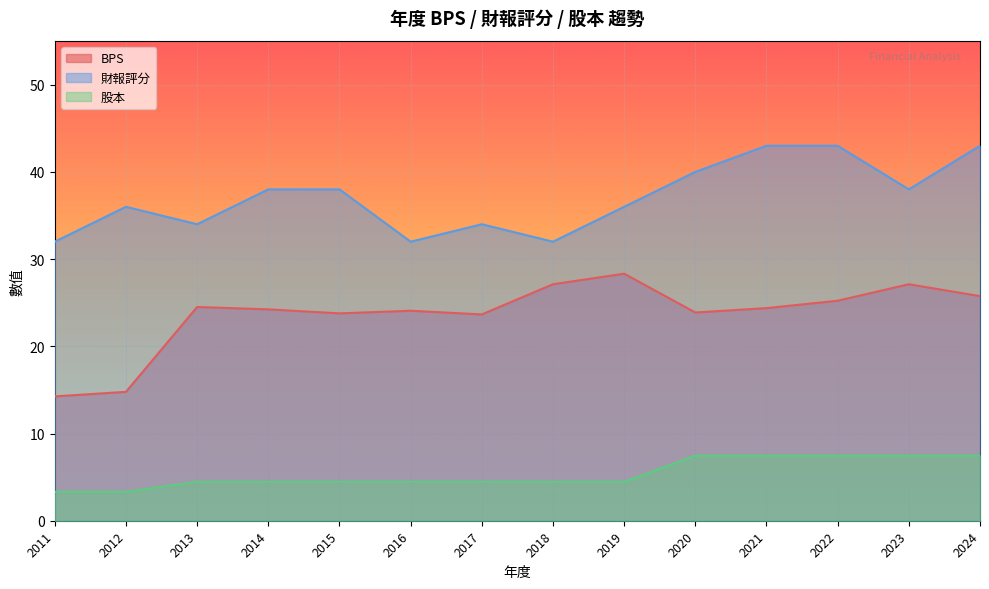

What is the value of the 股本 point at the 12th from the left?

7.5